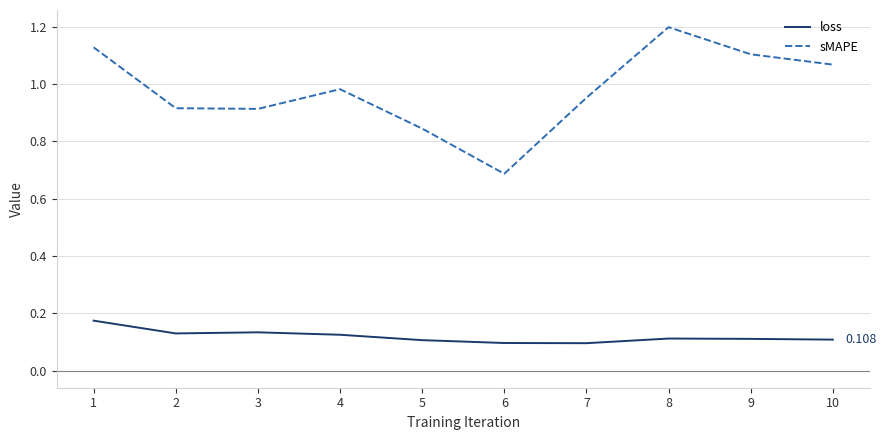

True or false: sMAPE has a value of 2.0 at 1.

False